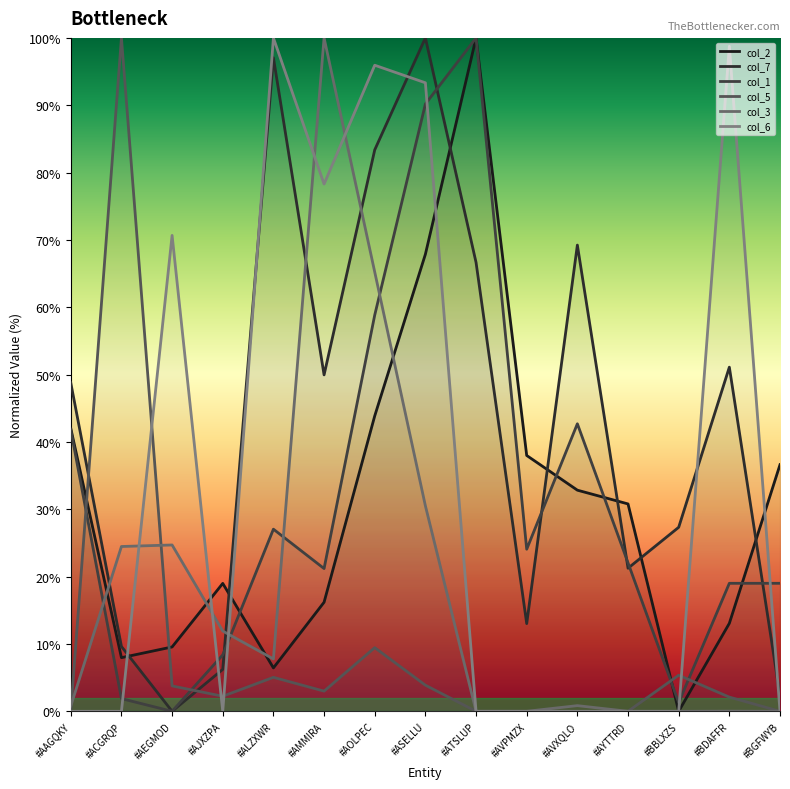

Where is the first local minimum for col_3?

#ALZXWR